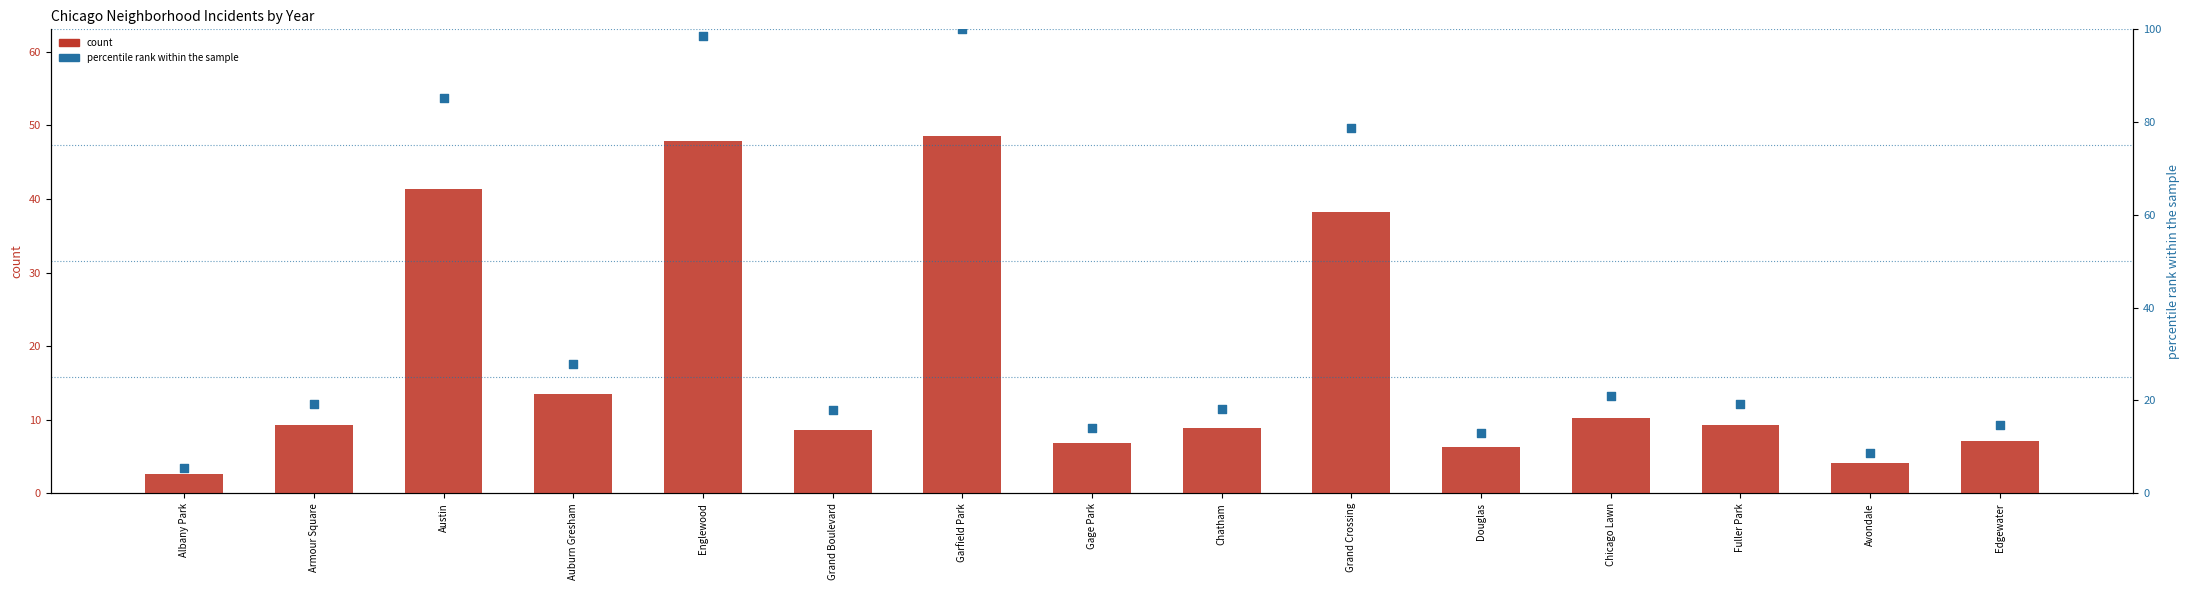

What are all the series names shown in the legend?

count, percentile rank within the sample